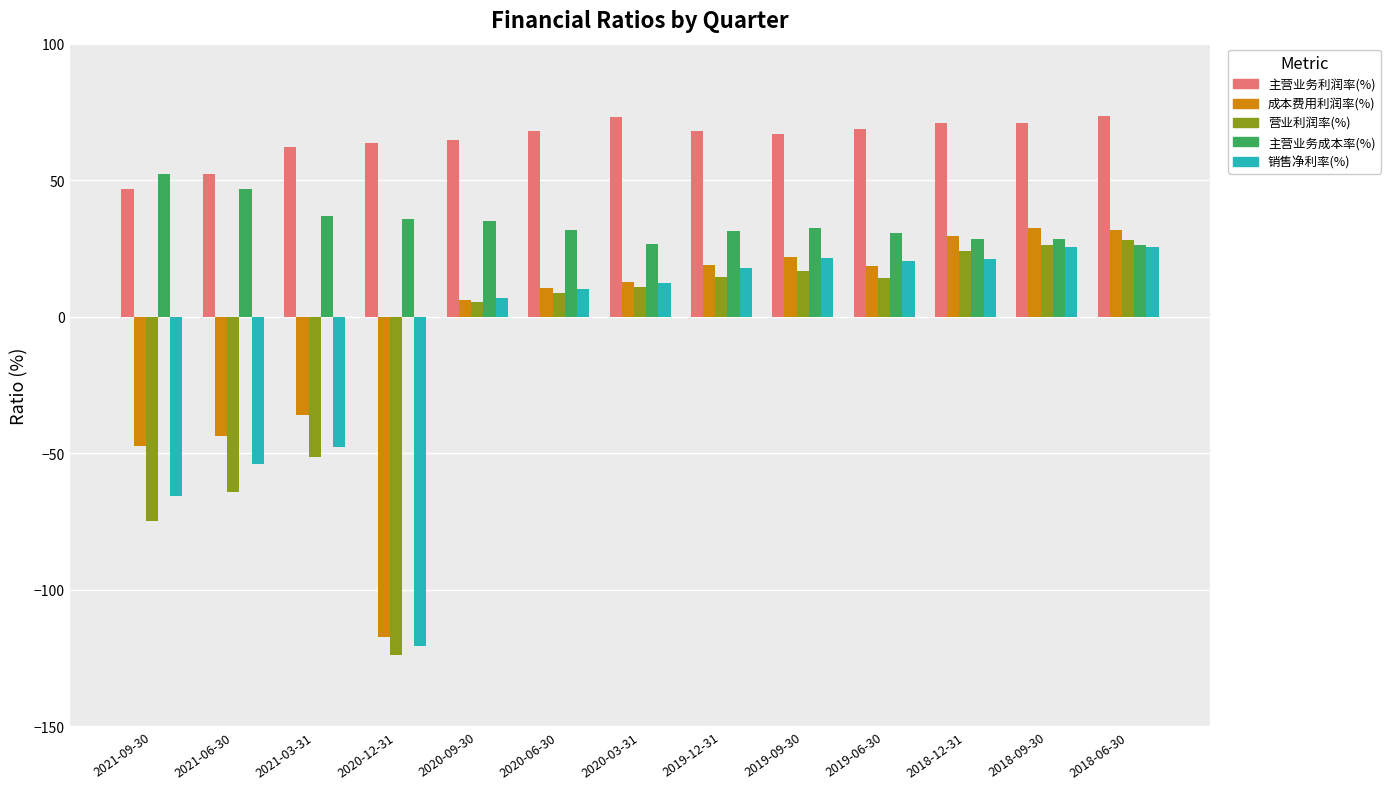

Which category has the highest value in the 主营业务成本率(%) series?

2021-09-30